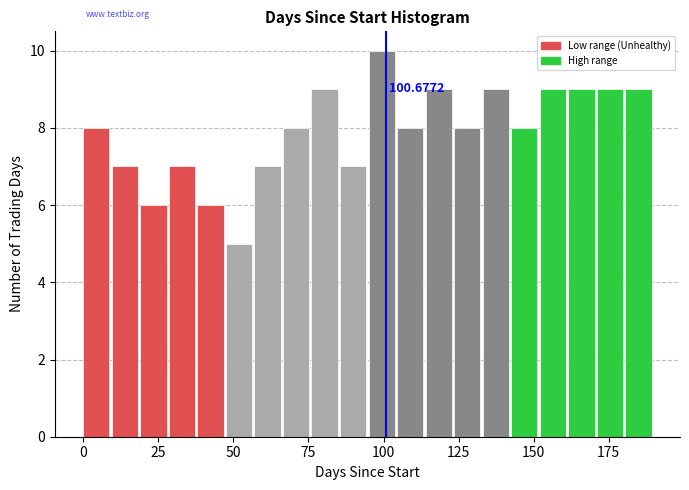

Around what value on the x-axis is the tallest bar? Give the approximate position of its centre, as read against the axis.

100